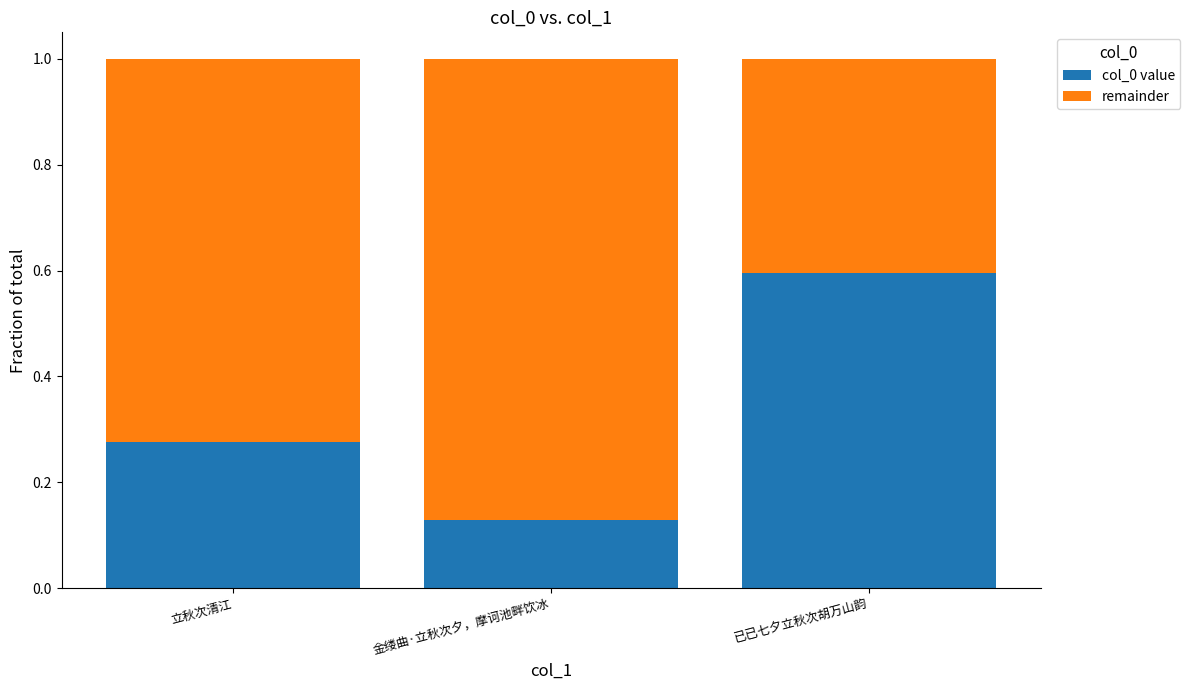

What is the difference between the maximum and minimum values in the col_0 value series?

0.5